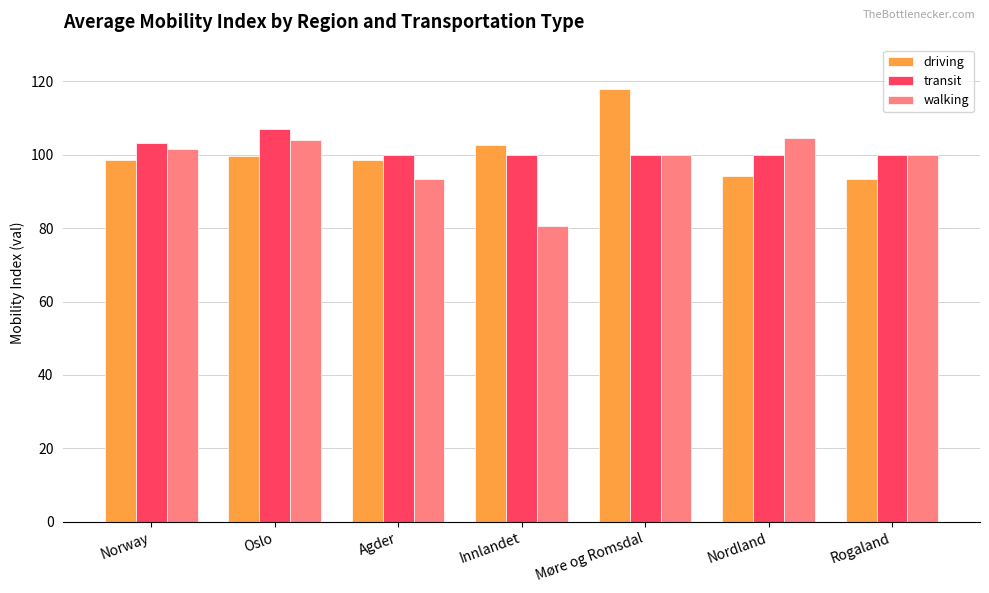

What position from the left is Agder?

3